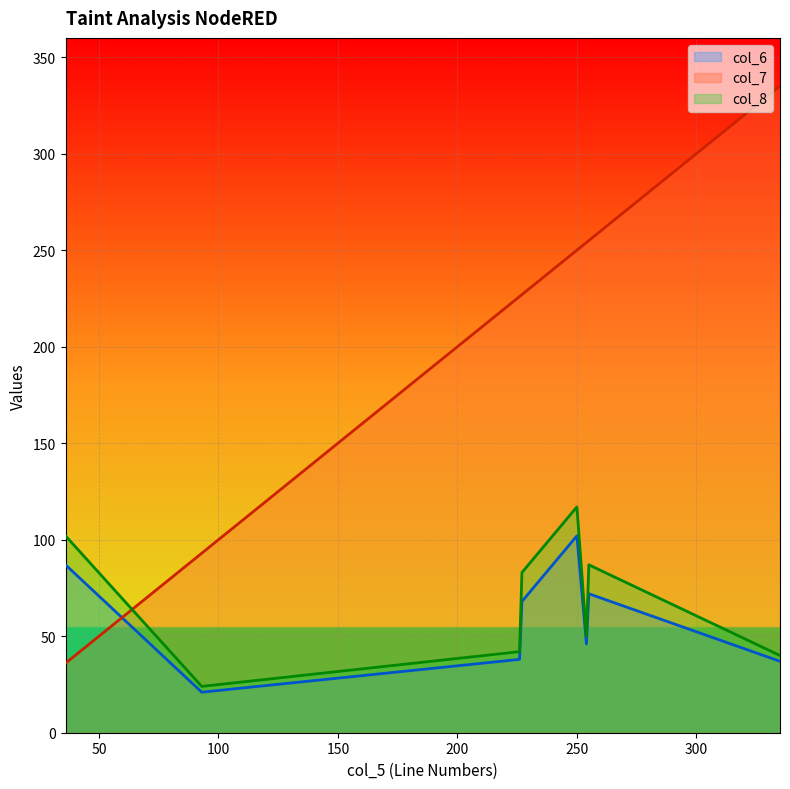

List the labels in order of col_7 value, smallest first.

36, 93, 226, 227, 250, 254, 255, 335